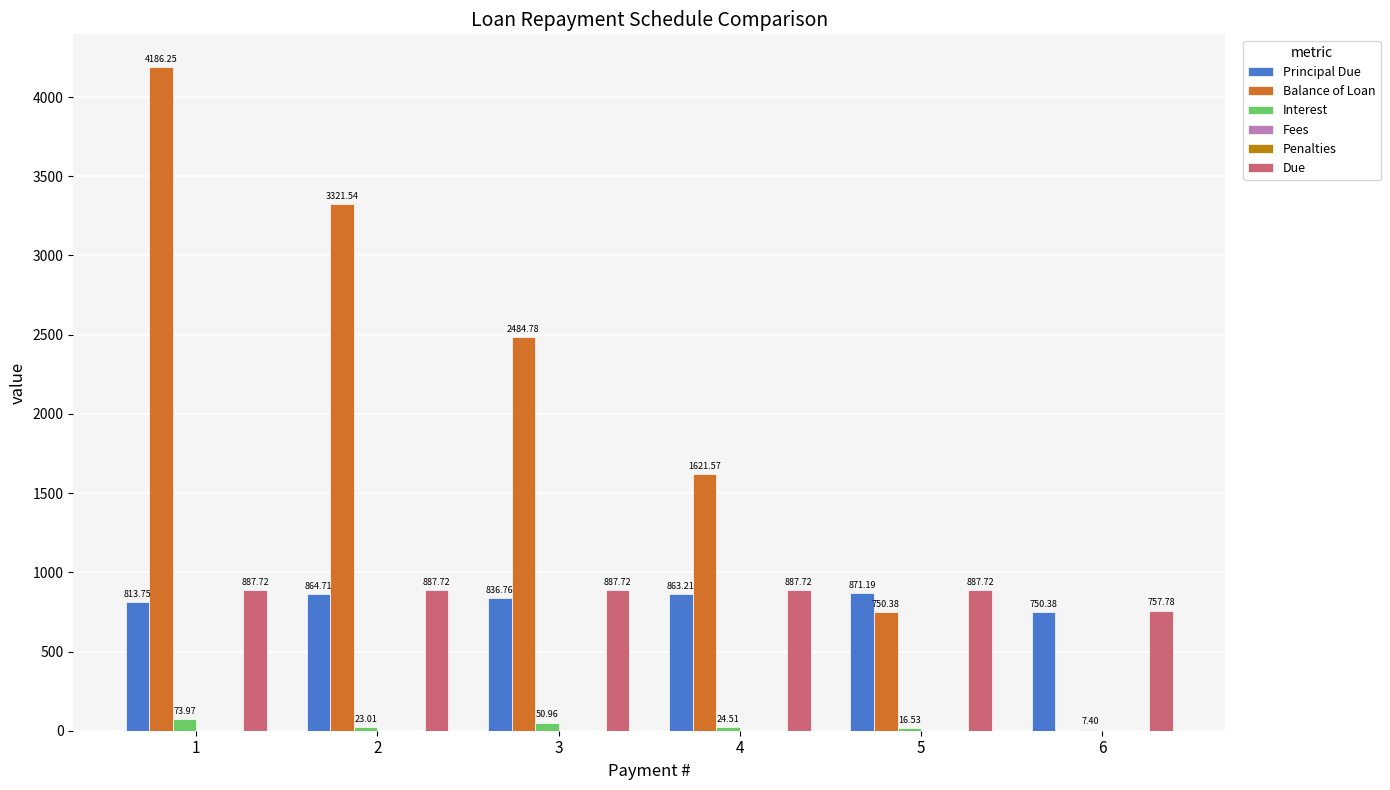

Reading left to right, extract all data points from this chart.

Principal Due: 813.8	864.7	836.8	863.2	871.2	750.4
Balance of Loan: 4186.2	3321.5	2484.8	1621.6	750.4	0.0
Interest: 74.0	23.0	51.0	24.5	16.5	7.4
Fees: 0.0	0.0	0.0	0.0	0.0	0.0
Penalties: 0.0	0.0	0.0	0.0	0.0	0.0
Due: 887.7	887.7	887.7	887.7	887.7	757.8